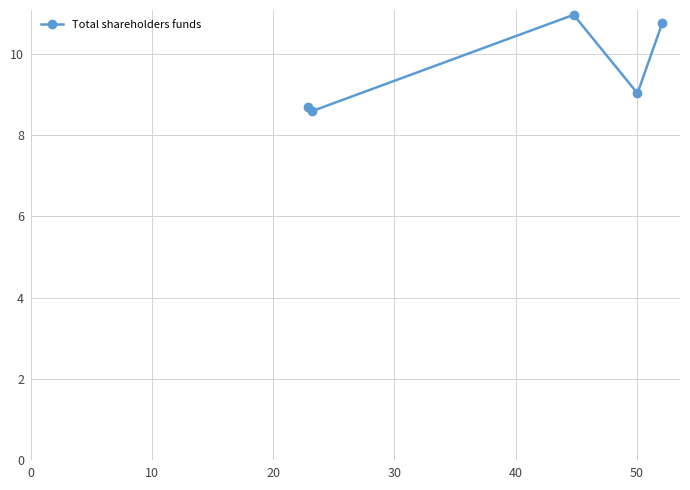

How many points are lower than both their immediate neighbors (excluding endpoints)?

2